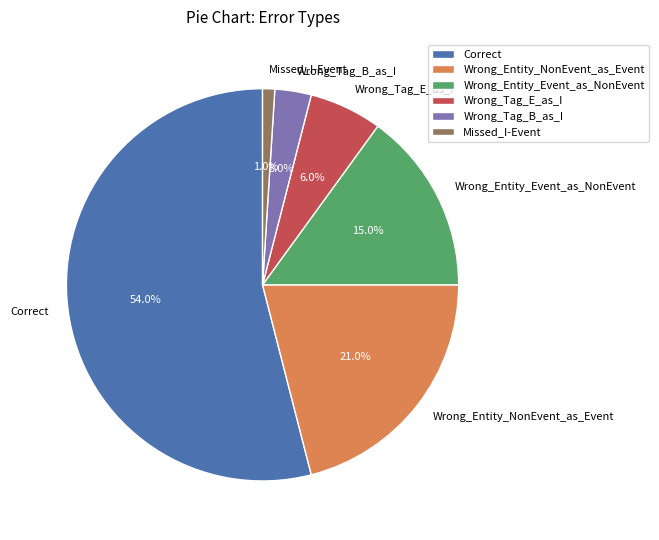

What percentage do Wrong_Tag_B_as_I and Missed_I-Event together represent?

4.0%